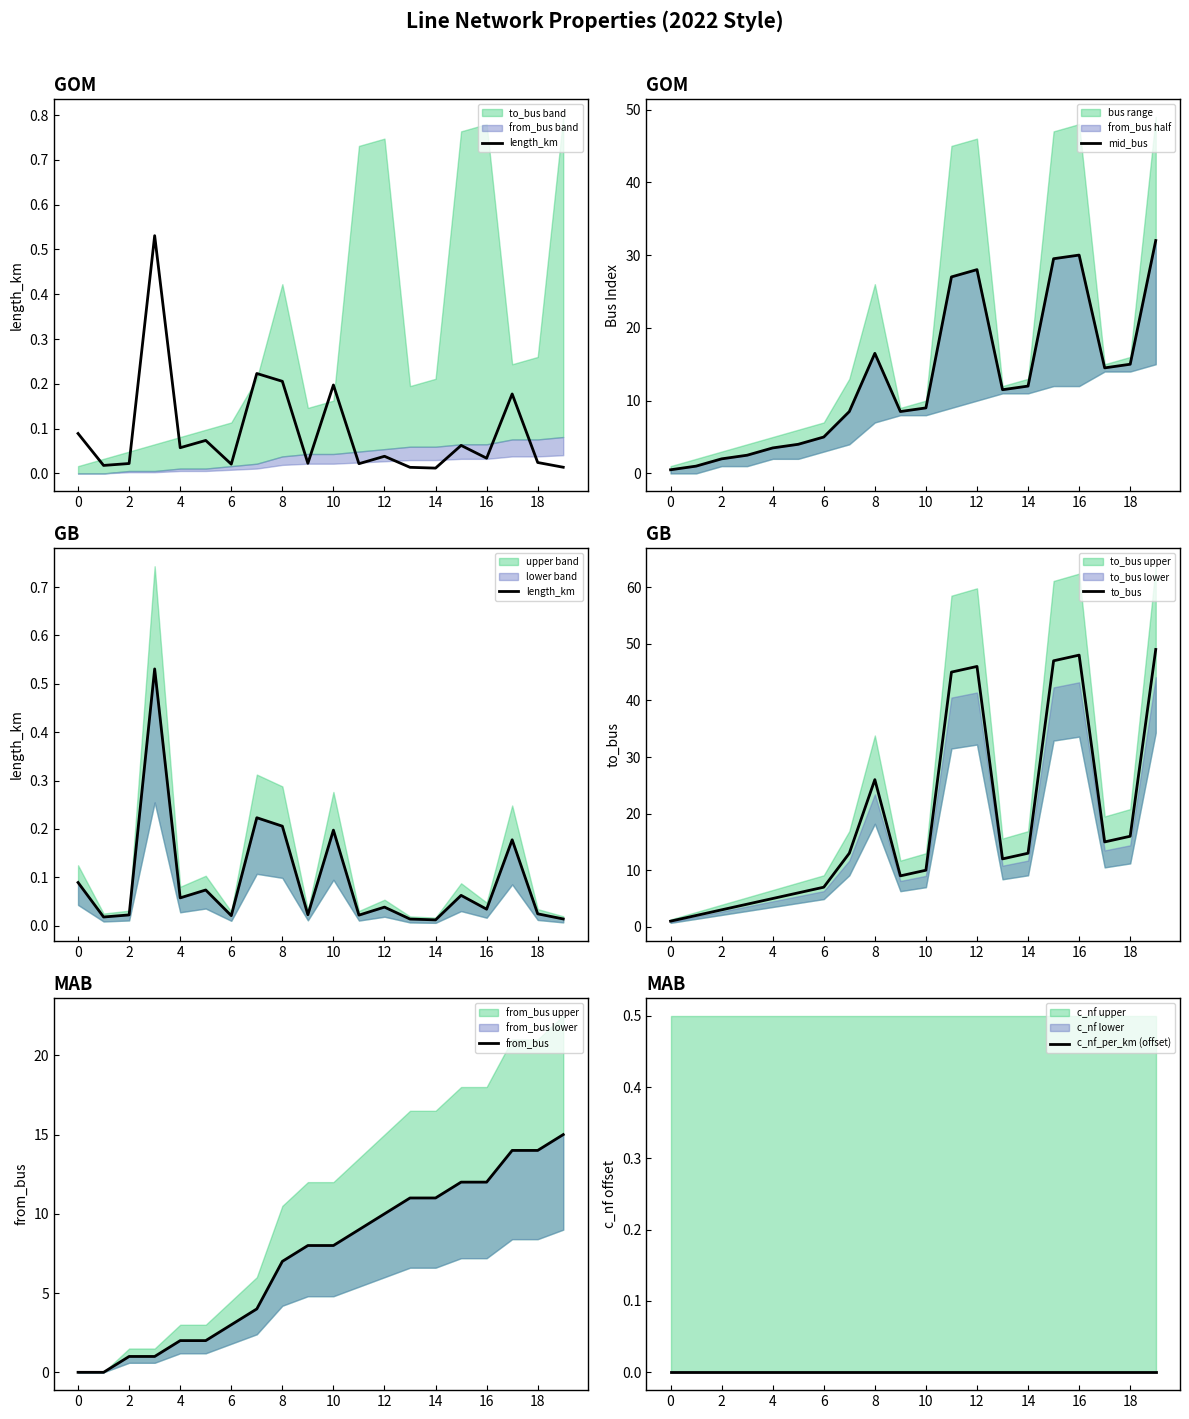

At how many categories does at least one series exceed 34?

5